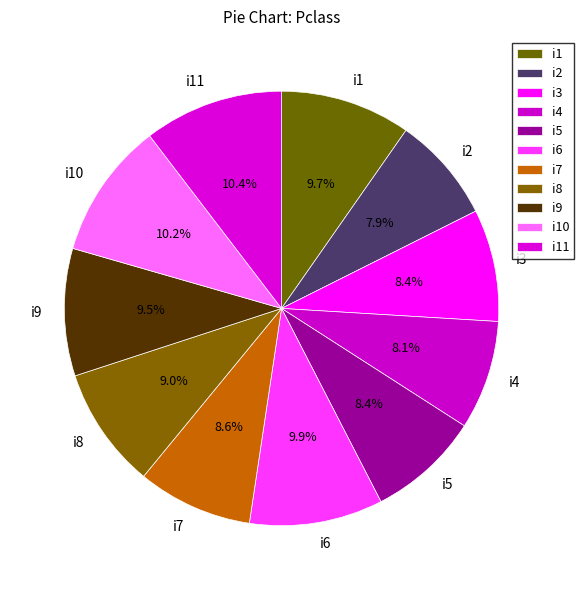

How much of the chart is everything except i4?

91.9%